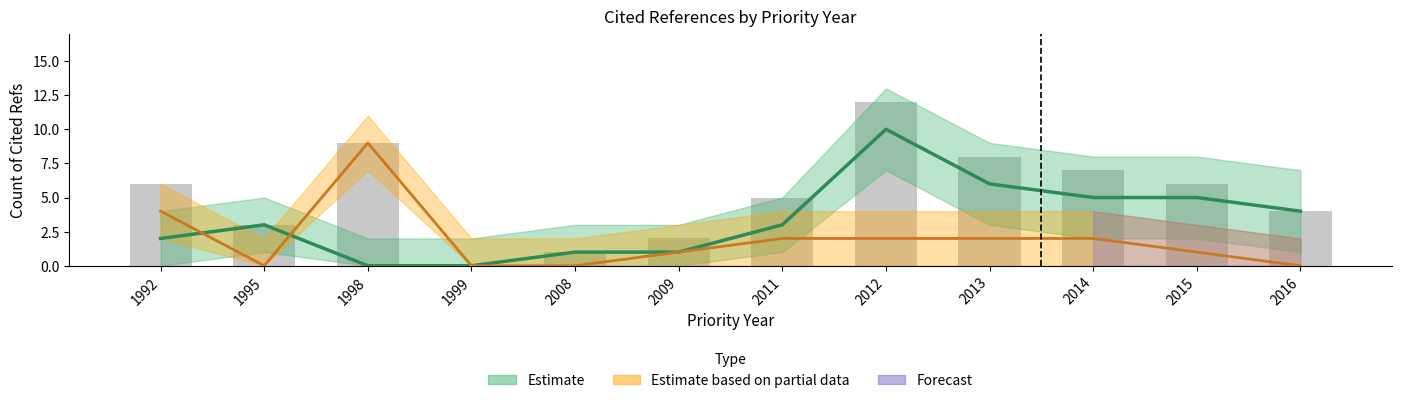

Reading left to right, transcribe all the data shown in this chart.

Count of Cited Refs - Patent: 1992=2	1995=3	1998=0	1999=0	2008=1	2009=1	2011=3	2012=10	2013=6	2014=5	2015=5	2016=4
Count of Cited Refs - Non-patent: 1992=4	1995=0	1998=9	1999=0	2008=0	2009=1	2011=2	2012=2	2013=2	2014=2	2015=1	2016=0